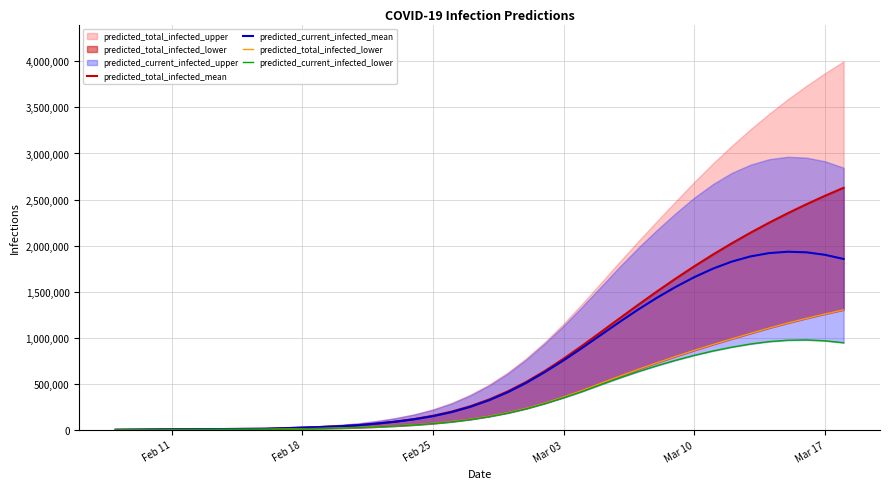

True or false: predicted_total_infected_mean and predicted_total_infected_lower intersect in this chart.

False